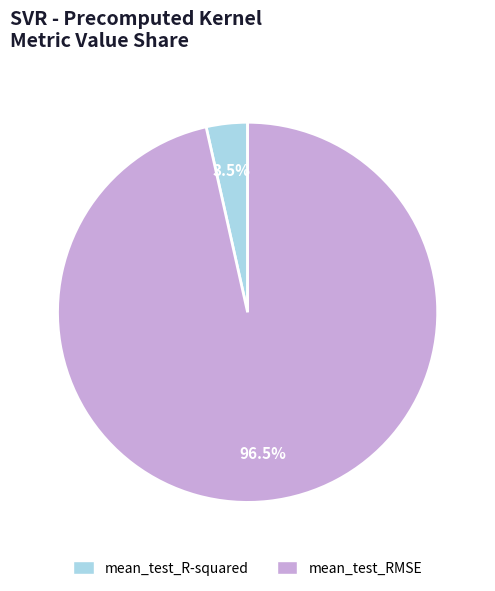

To the nearest percent, what is the average slice percentage?

50%